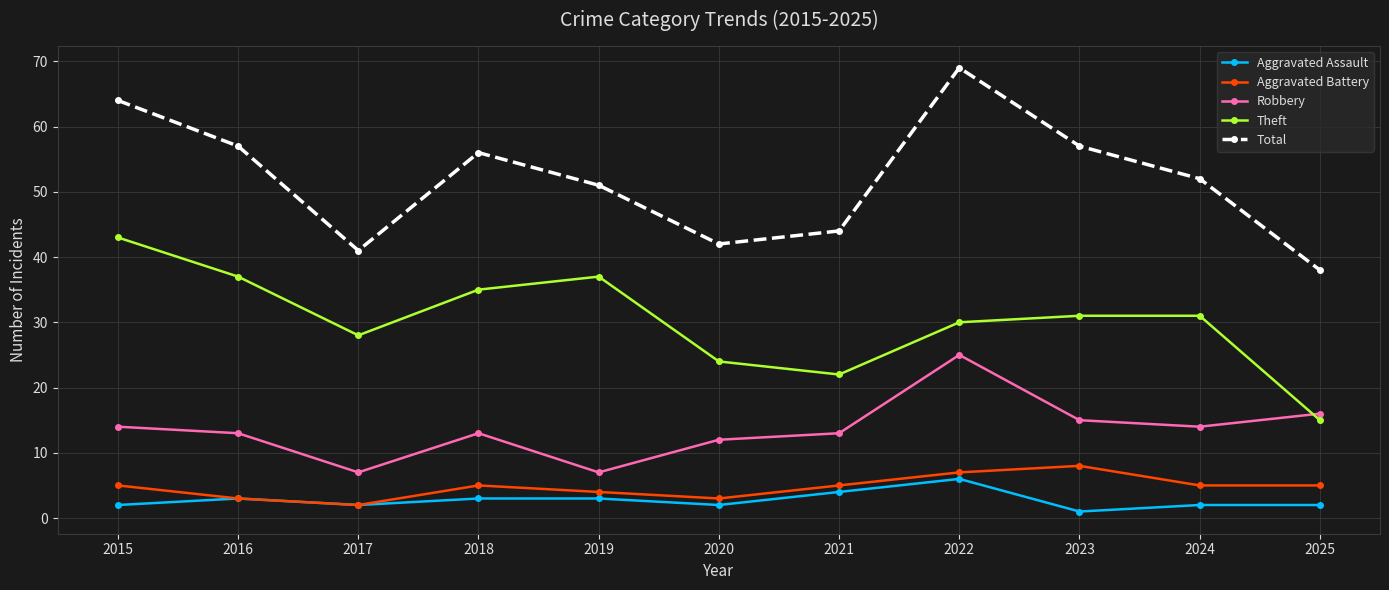

What is the greatest value displayed?

69